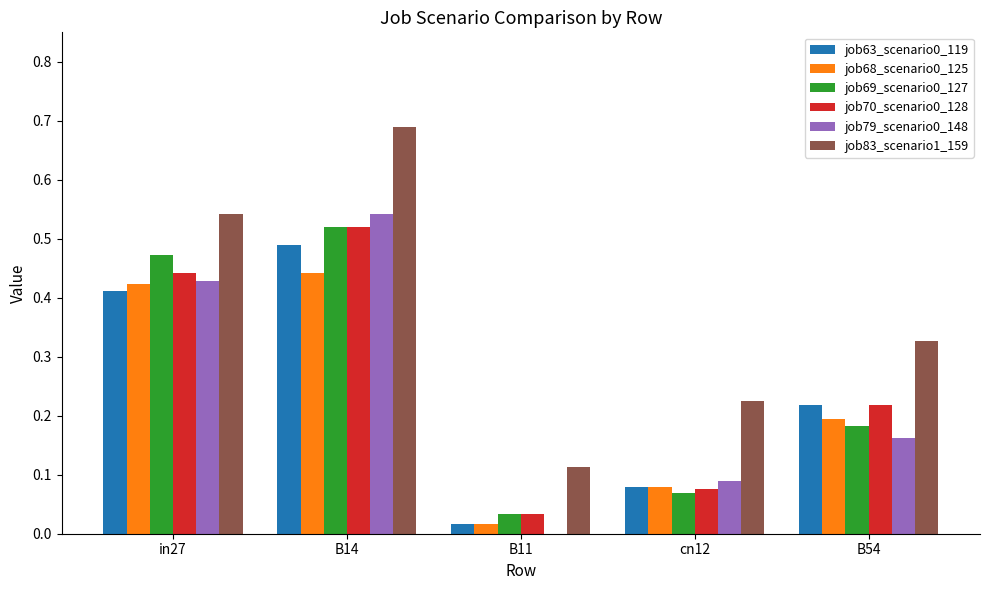

How many categories are shown in the chart?

5